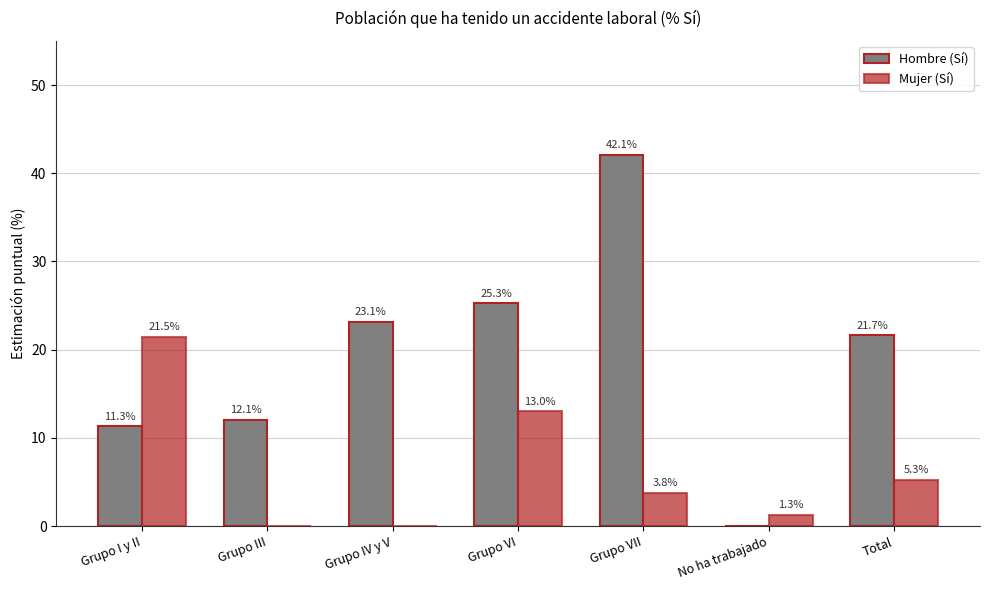

At which category is the sum across all series the highest?

Grupo VII